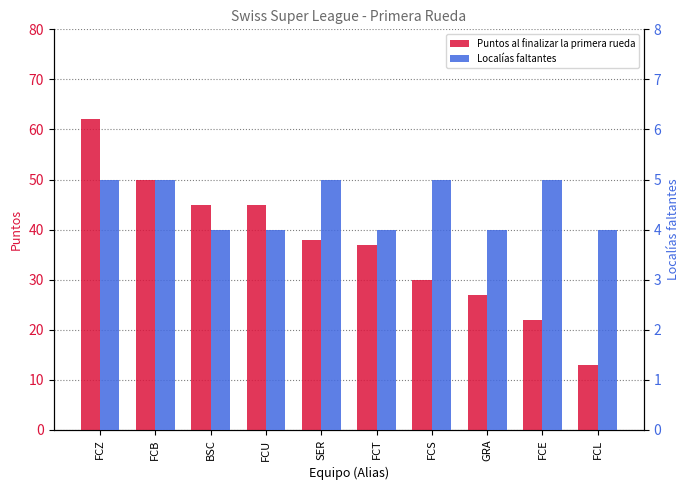

Count the number of data series in this chart.

2